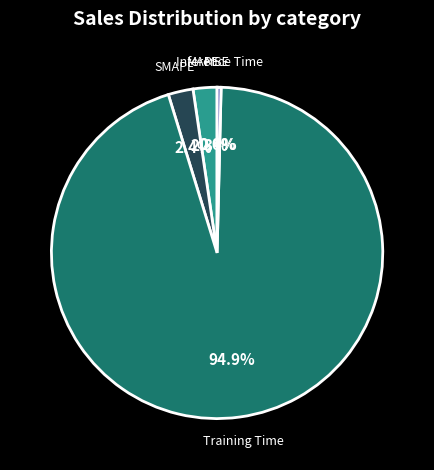

Does Training Time account for over 50% of the chart?

Yes